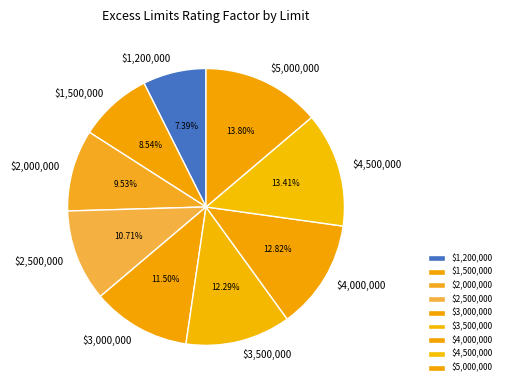

Do $2,000,000 and $3,500,000 together represent more than half of the pie?

No